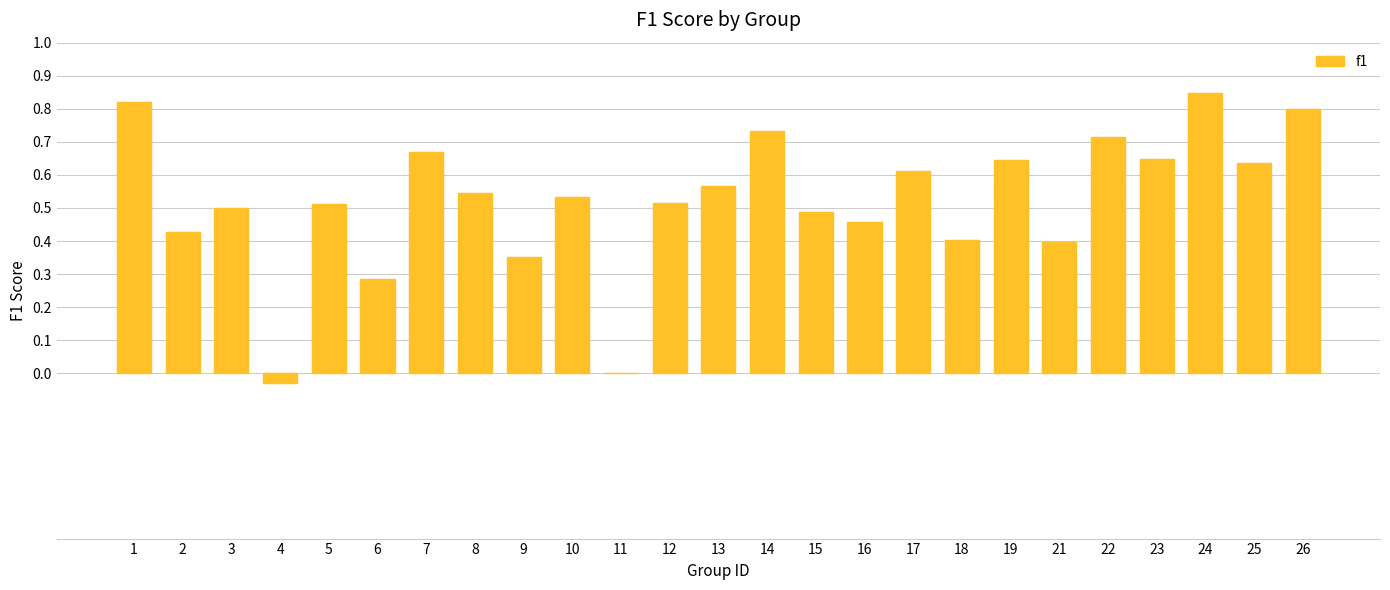

What is the change in value from 6 to 15?

+0.2